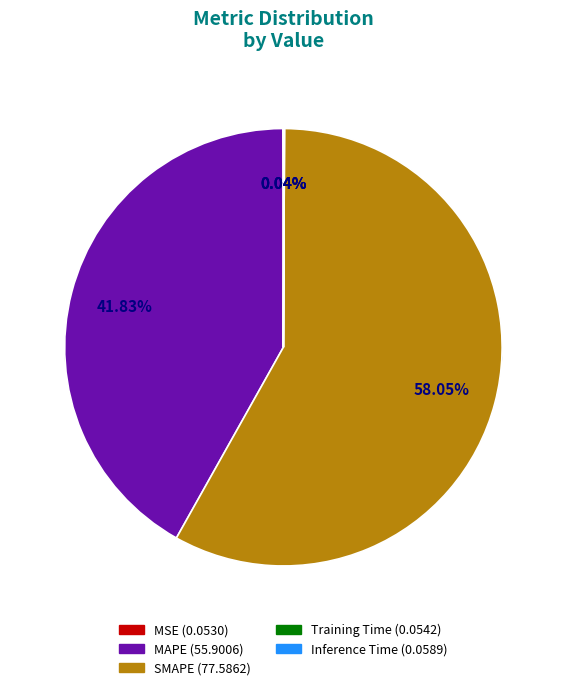

Is there any slice that represents more than half of the pie?

Yes